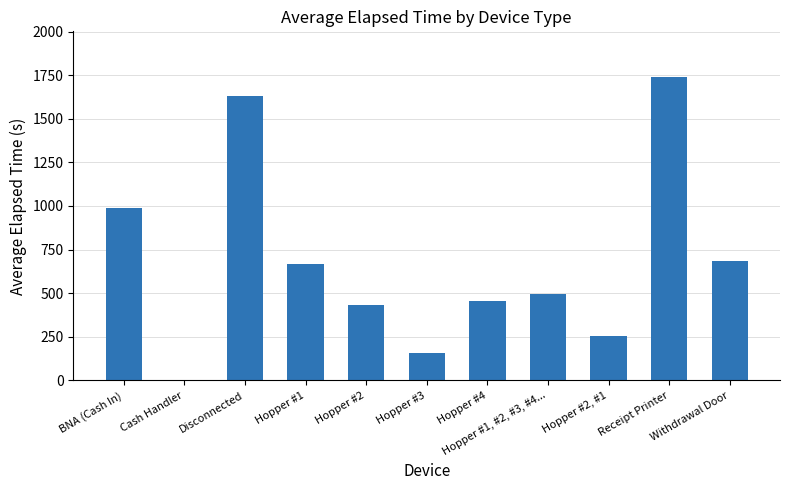

How many values are above zero?

10